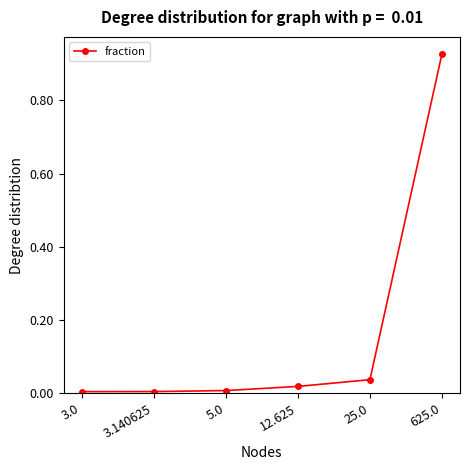

What is the label of the 2nd point from the right?

25.0